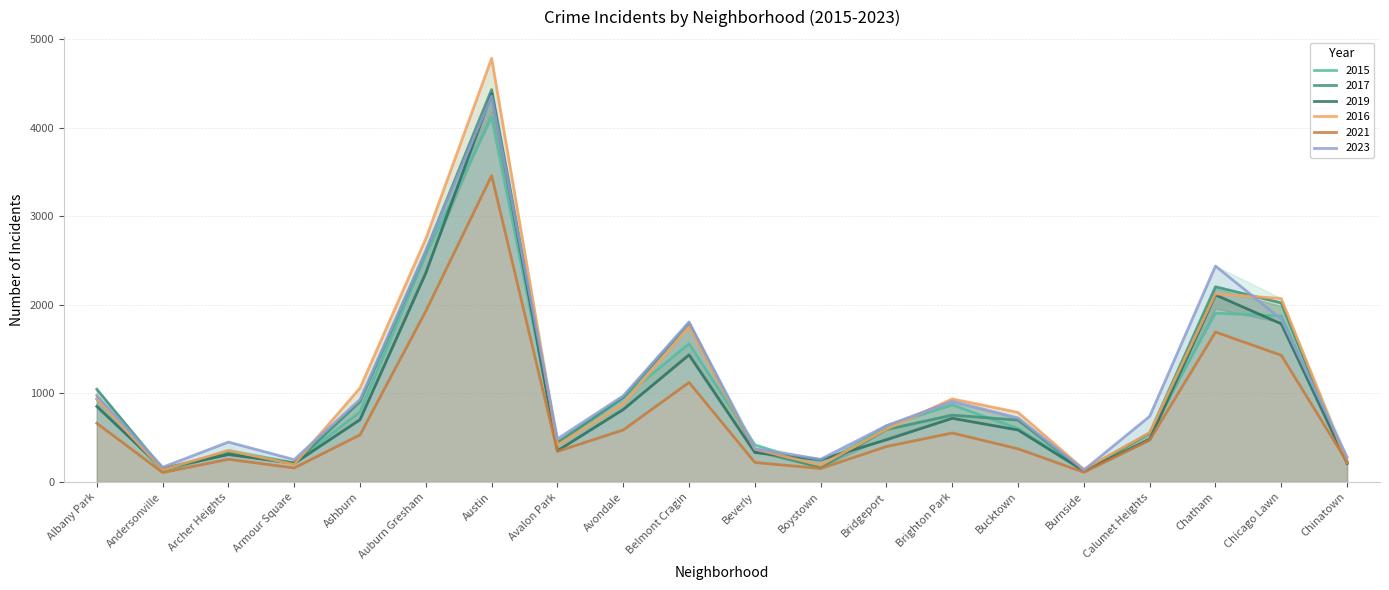

At how many categories does at least one series exceed 1739?

5